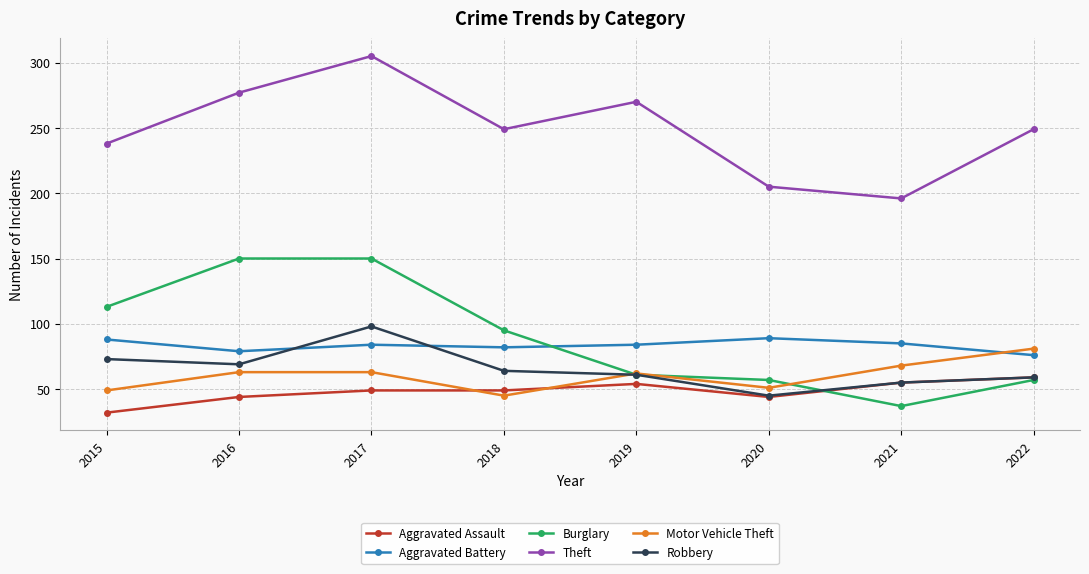

What is the minimum value shown in the chart?

32